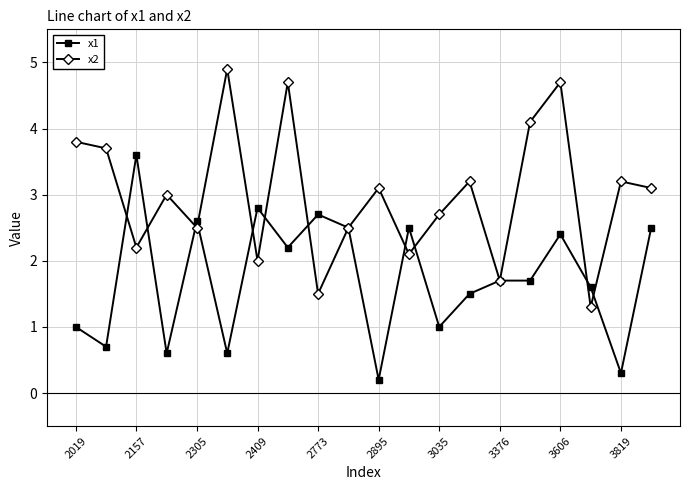

What is the difference between the maximum and minimum values in the x2 series?

3.6